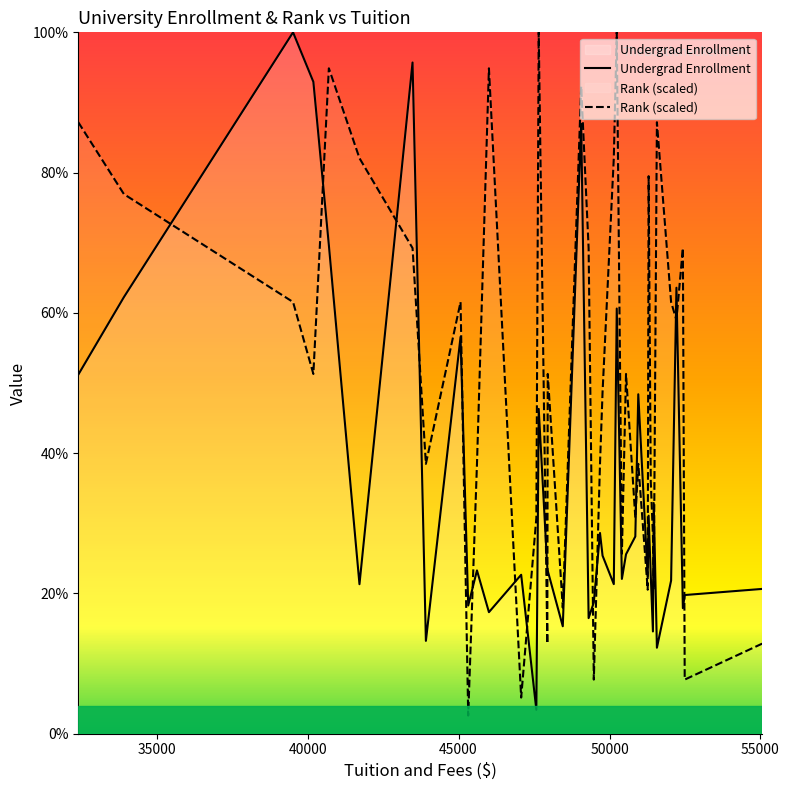

What are all the series names shown in the legend?

Undergrad Enrollment, Rank (scaled)